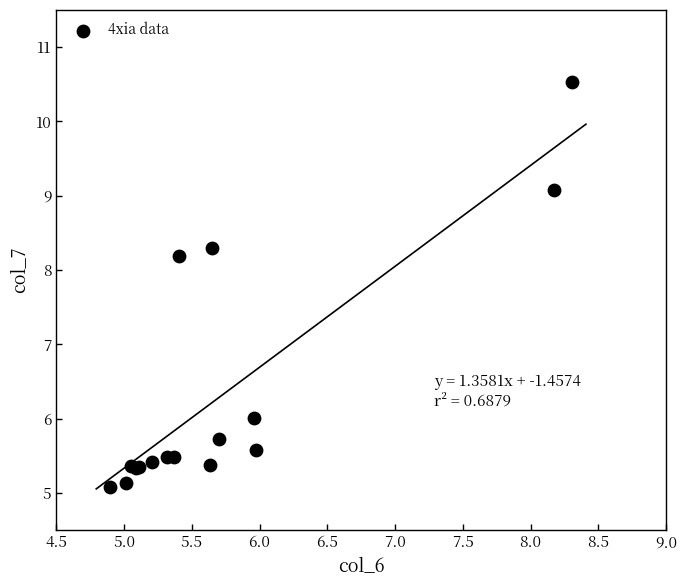

What Y value in the scatter plot is closest to 7?

6.0